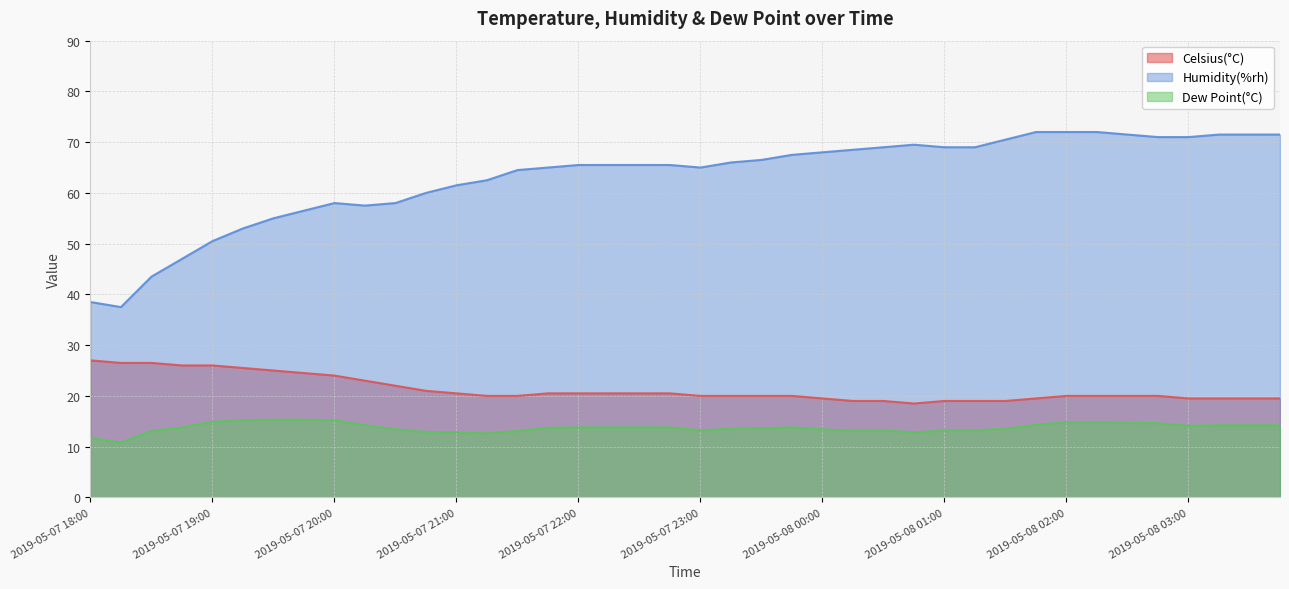

What is the smallest value displayed?

10.8